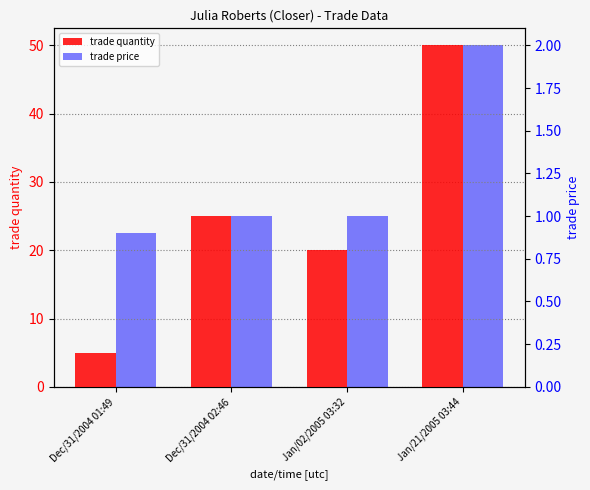

What is the greatest value displayed?

50.0